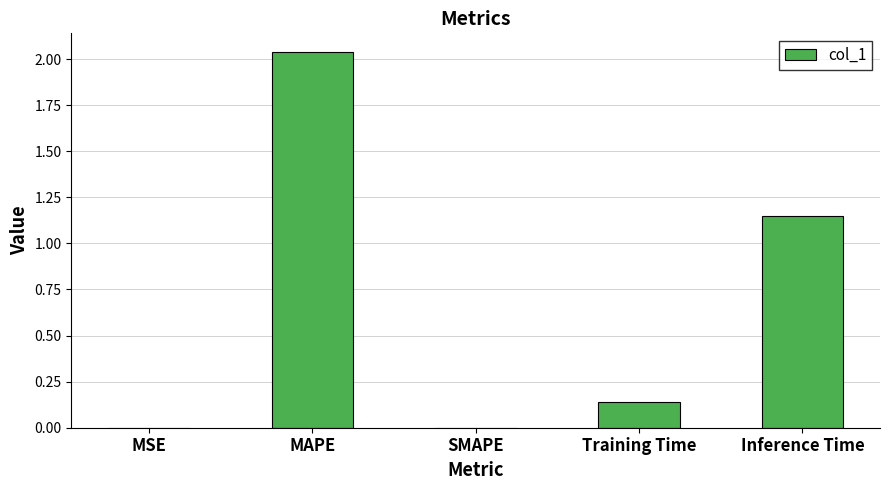

True or false: the data shows 0.0 at SMAPE.

True